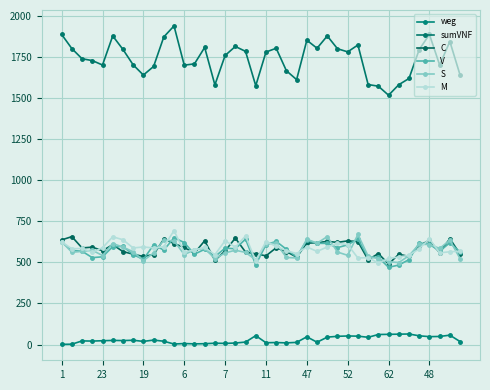

What is the difference between the maximum and minimum values in the sumVNF series?

422